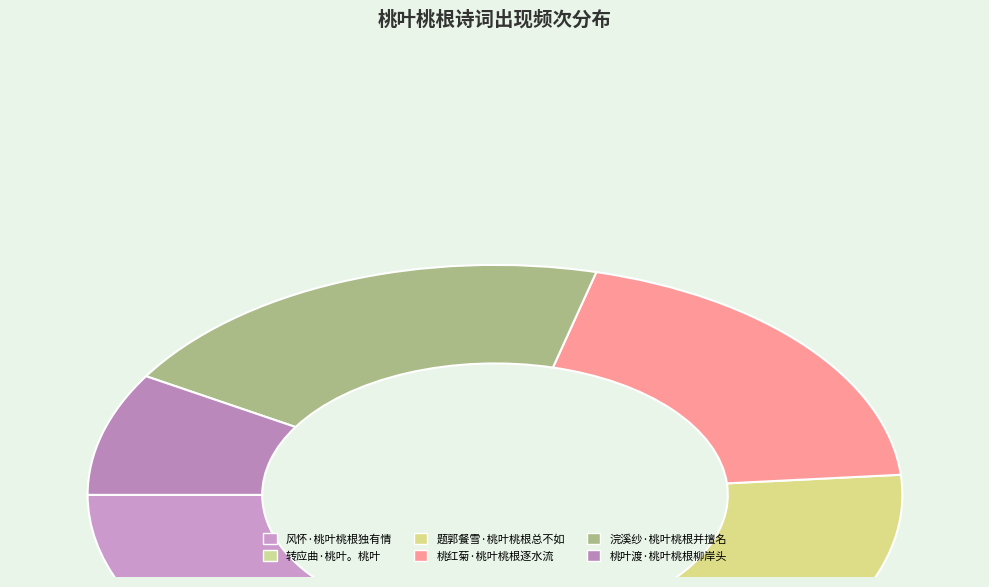

Which slice is the smallest?

桃叶渡·桃叶桃根柳岸头